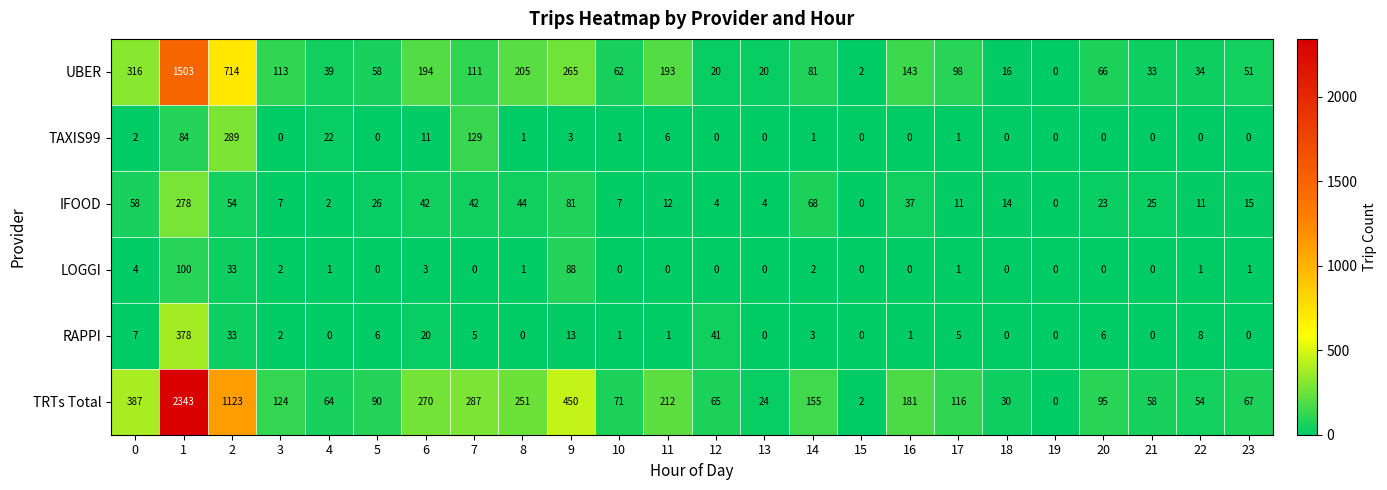

What is the total value across all series at 14?

310